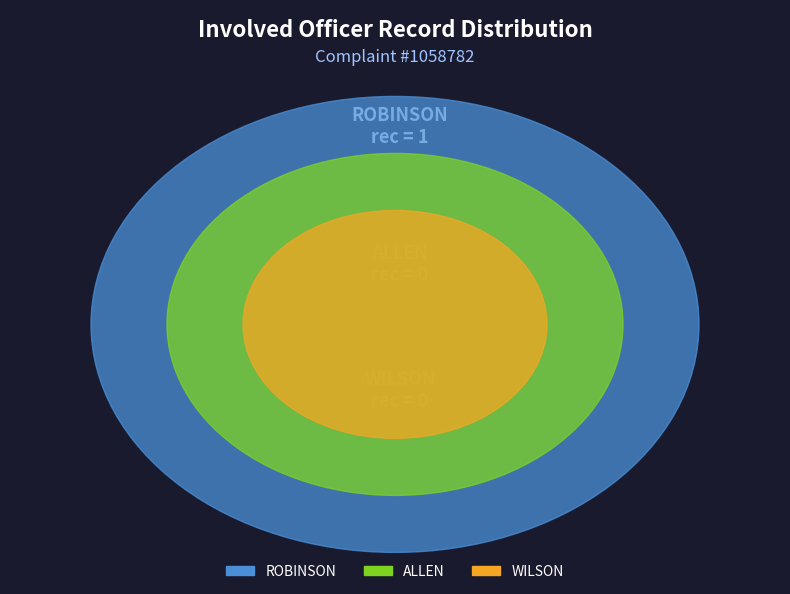

What percentage is the ROBINSON slice, to the nearest percent?

100%